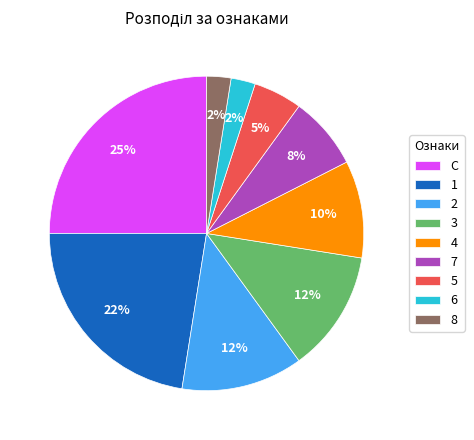

True or false: 7 accounts for 1% of the total.

False